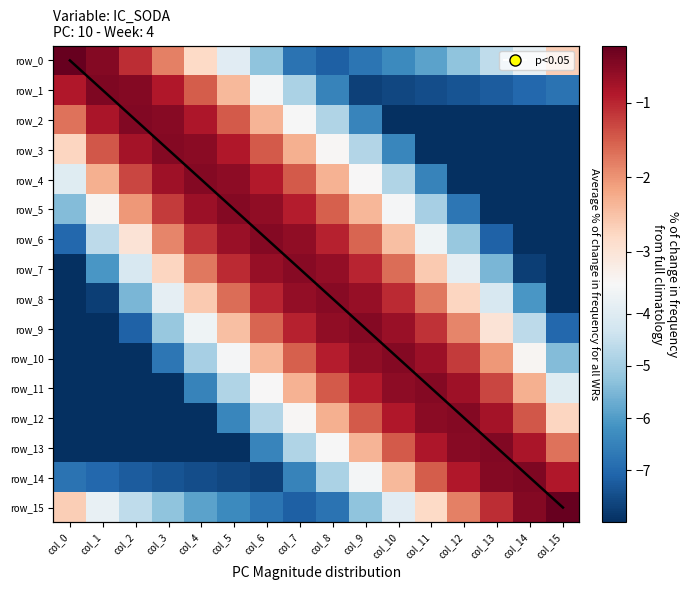

What is the sum of all row_0 values?

-64.9